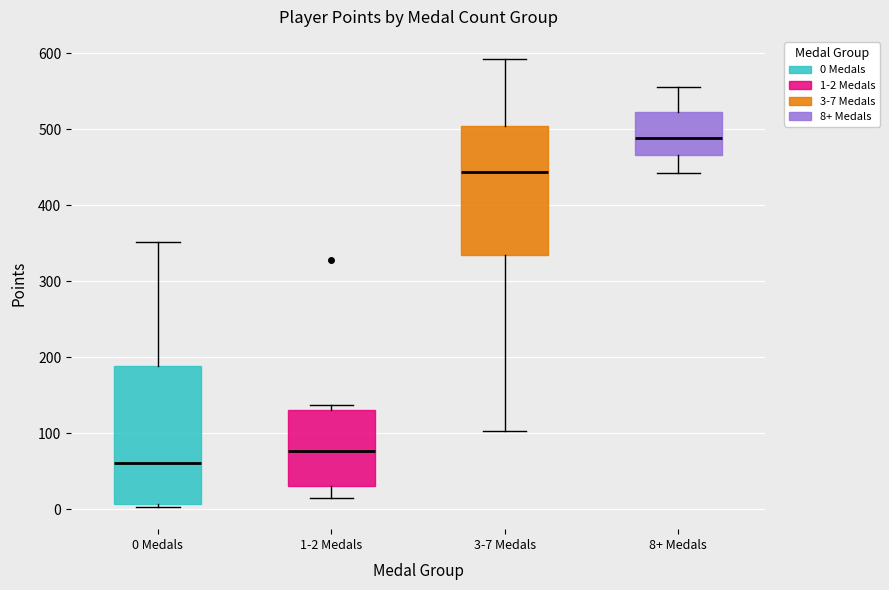

Which box is the tallest, from its lower edge to its upper edge?

0 Medals